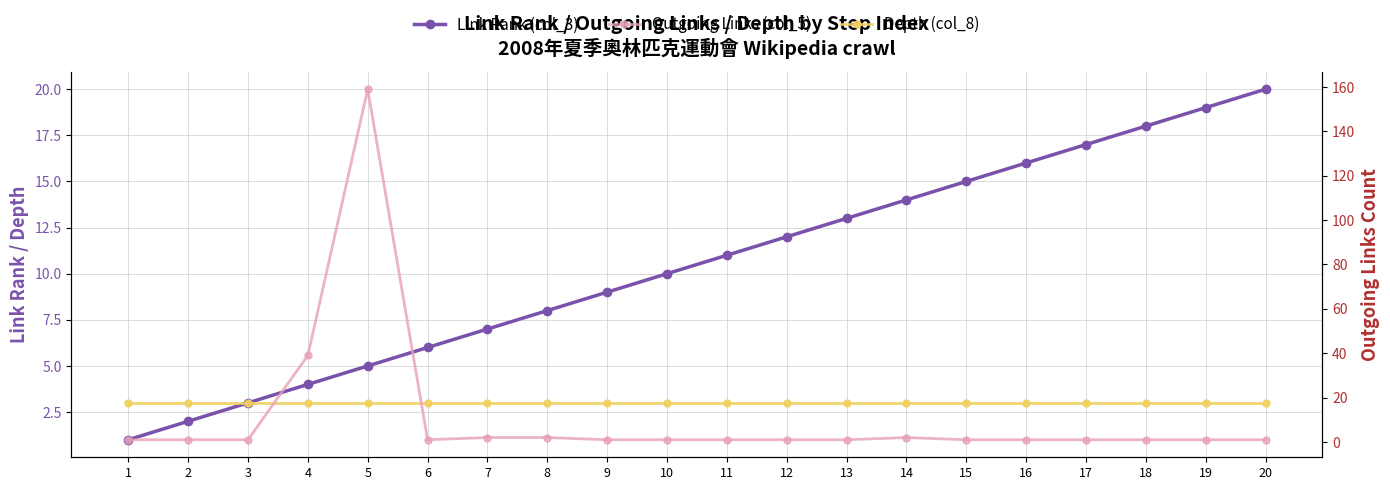

What is the approximate value of Link Rank (col_3) at 10, to the nearest 10?

10